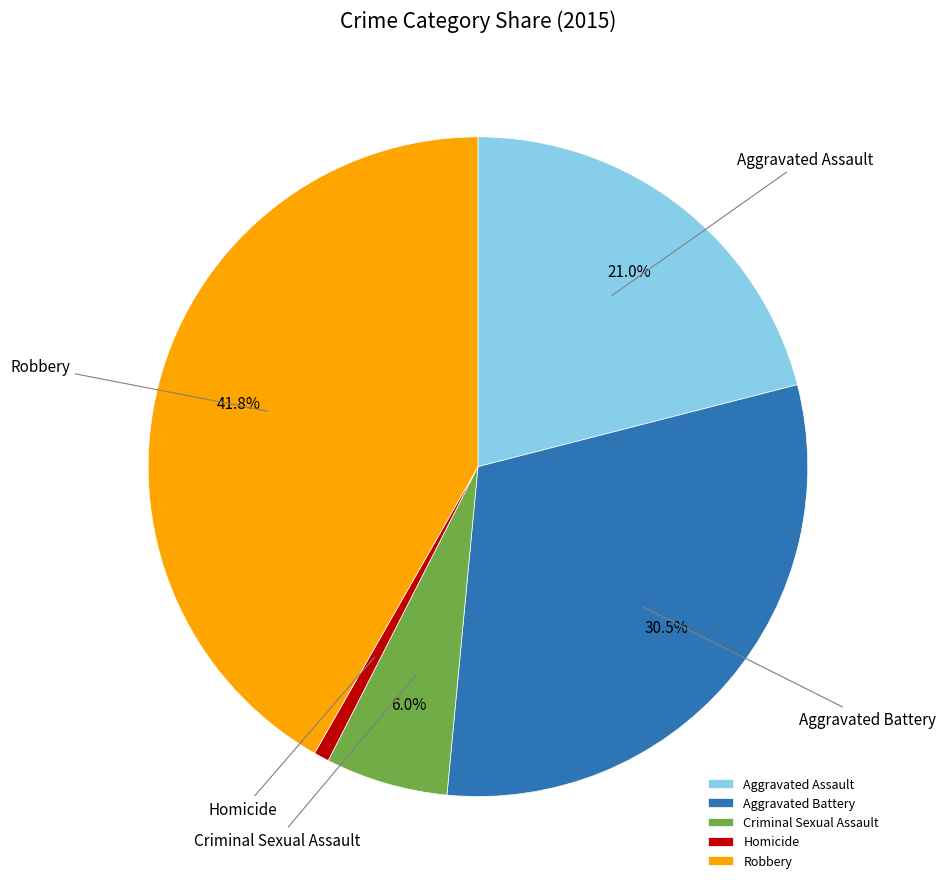

Does Criminal Sexual Assault represent more than half of the total?

No